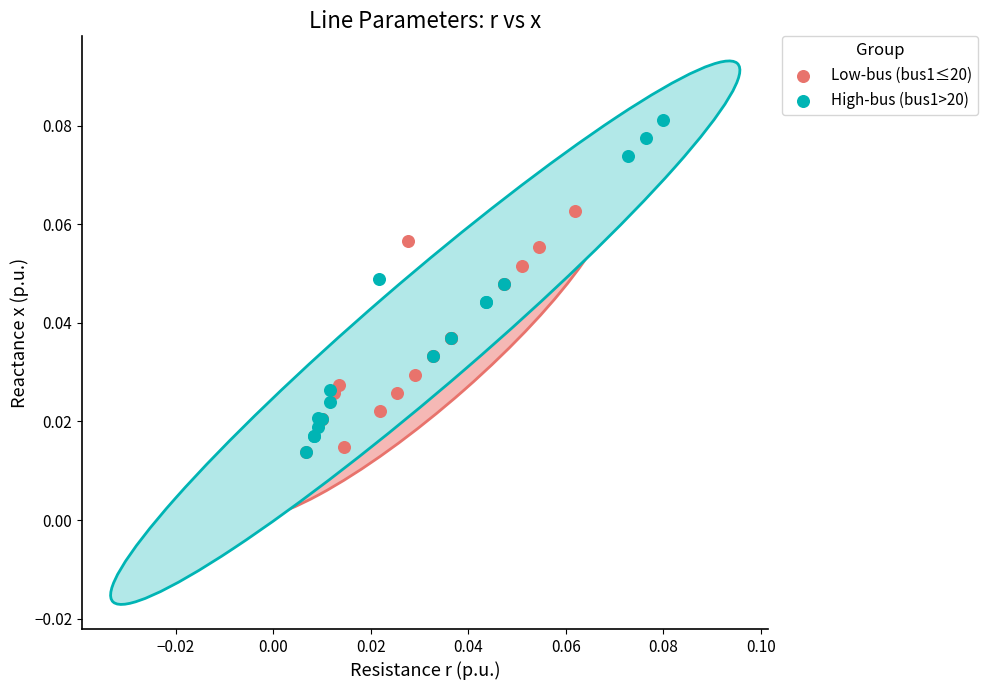

Which series reaches the maximum Y coordinate?

High-bus (bus1>20)